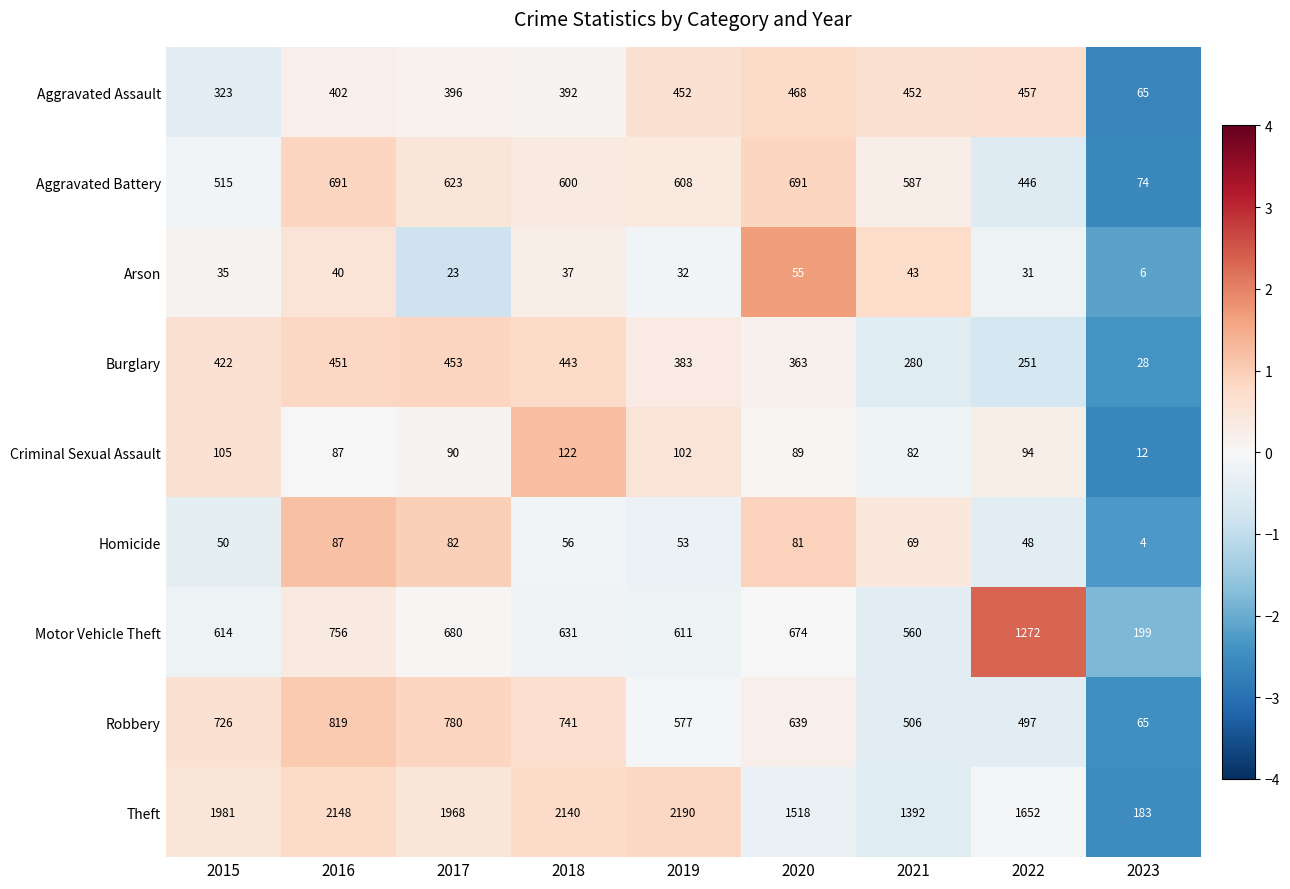

Which category has the lowest value across all series?

2023